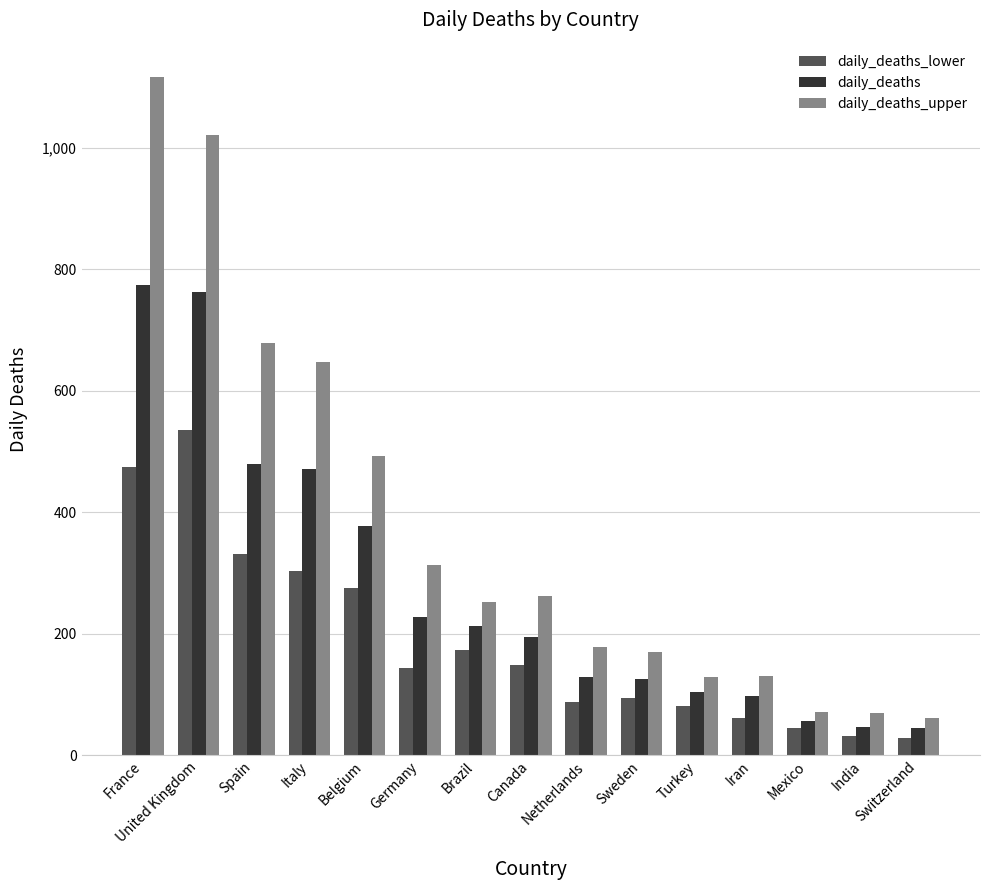

Which series has the largest total across all categories?

daily_deaths_upper